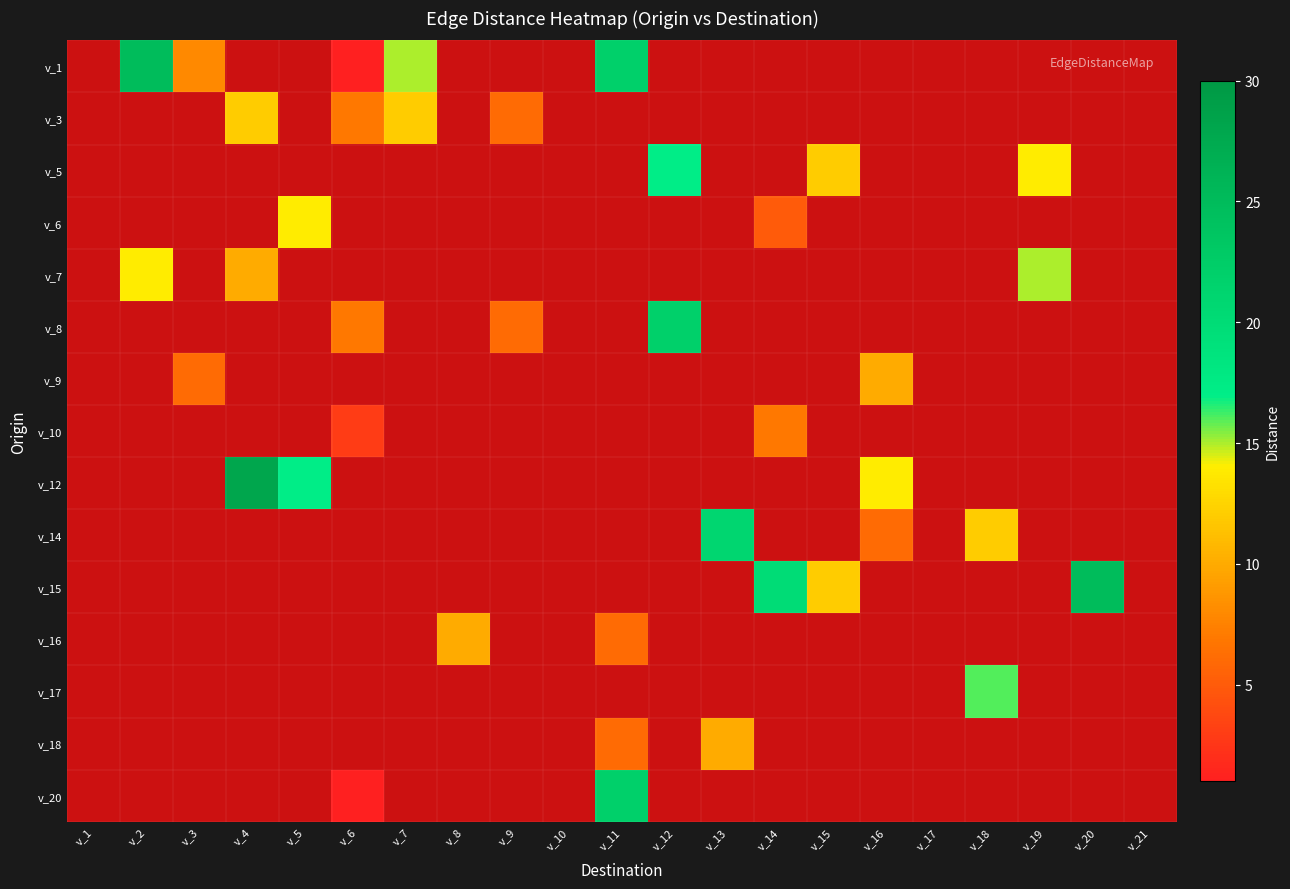

Which series has the largest total across all categories?

v_1